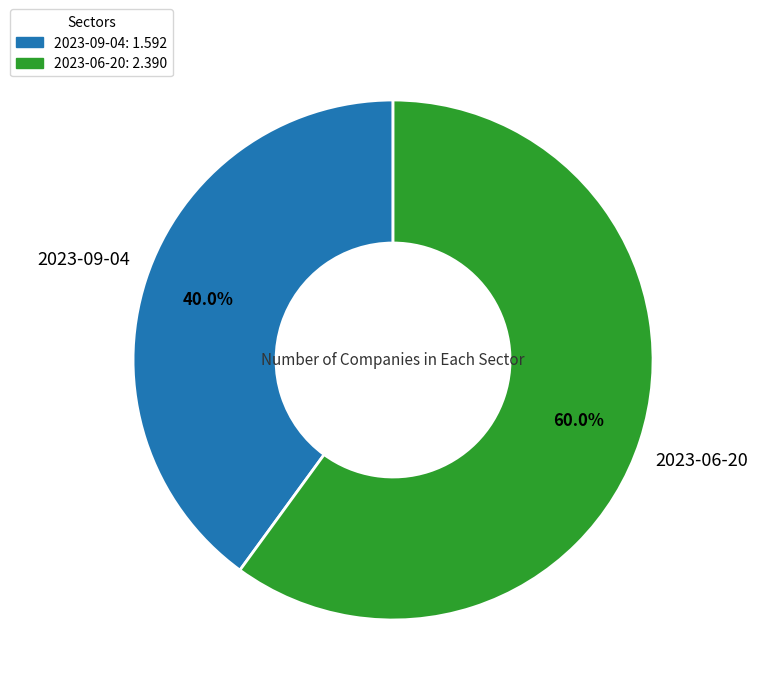

Does 2023-06-20 represent more than half of the total?

Yes